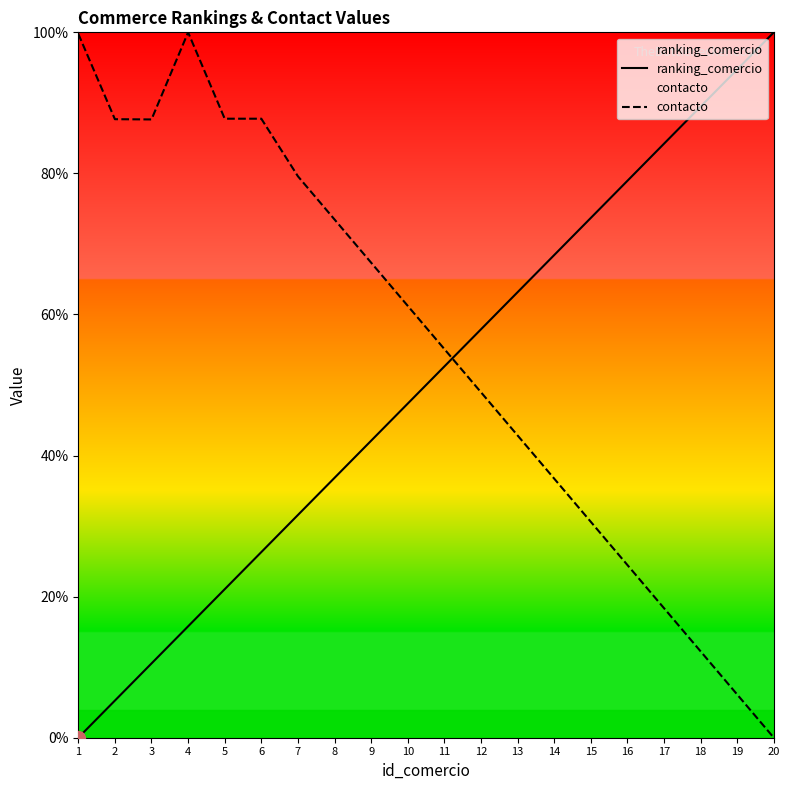

At how many categories does at least one series exceed 1?

20